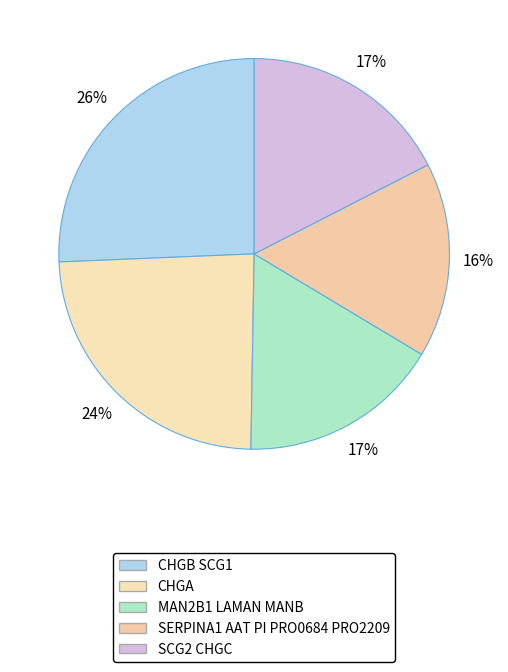

Count the number of slices in the pie.

5